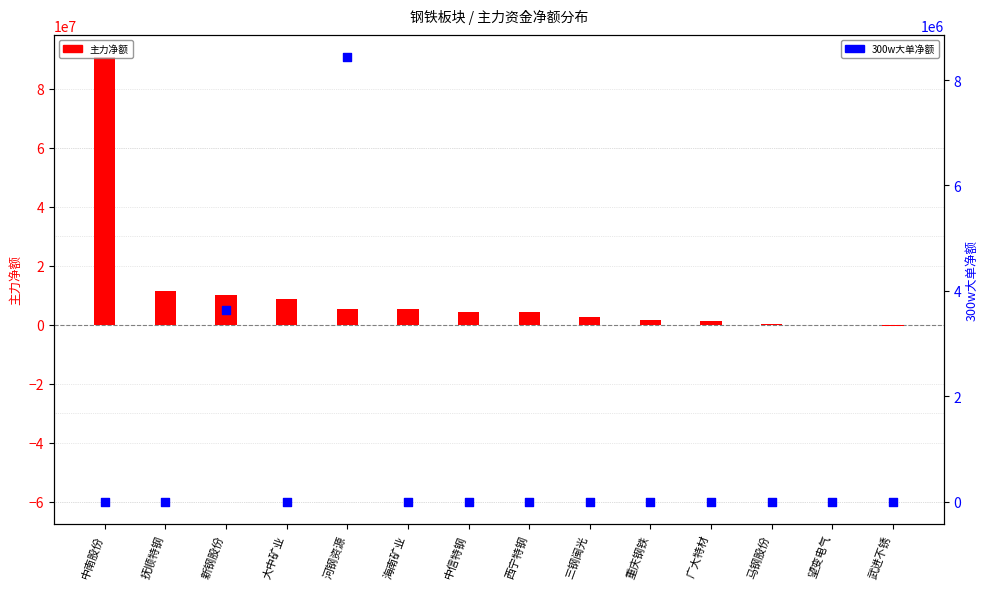

Which series has the largest Y range (max minus min)?

主力净额